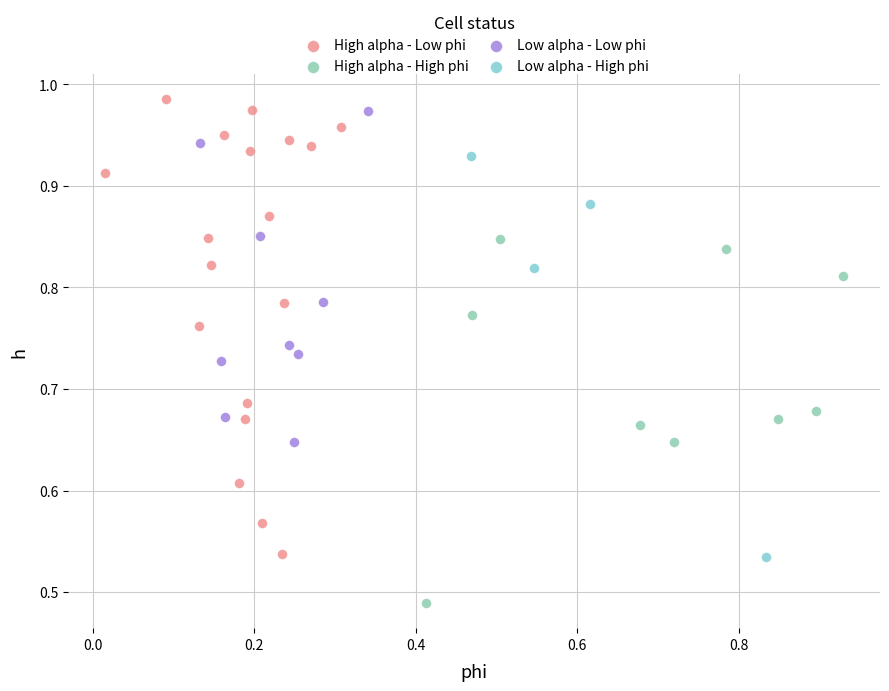

Which series has the largest Y range (max minus min)?

High alpha - Low phi